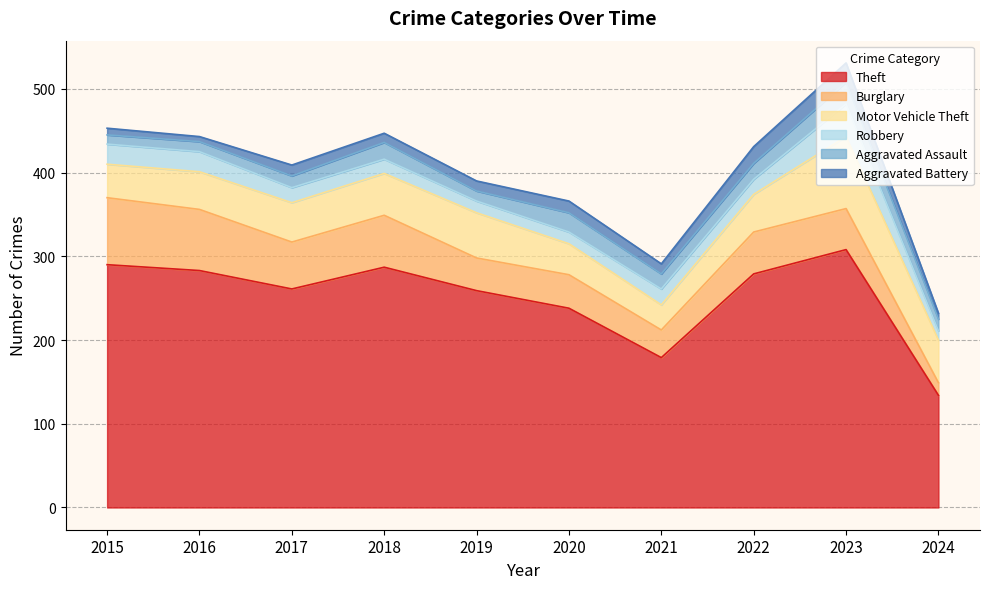

At which category is the sum across all series the highest?

2023